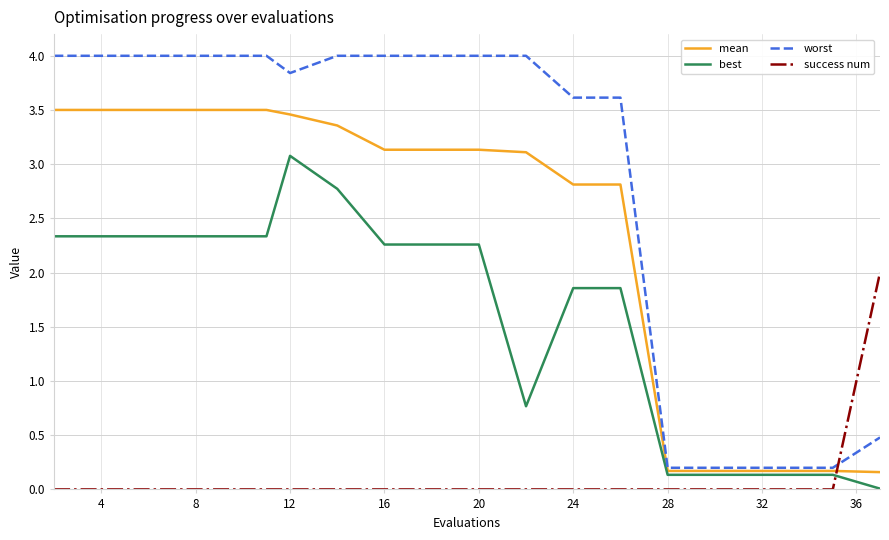

What is the maximum value for worst?

4.0